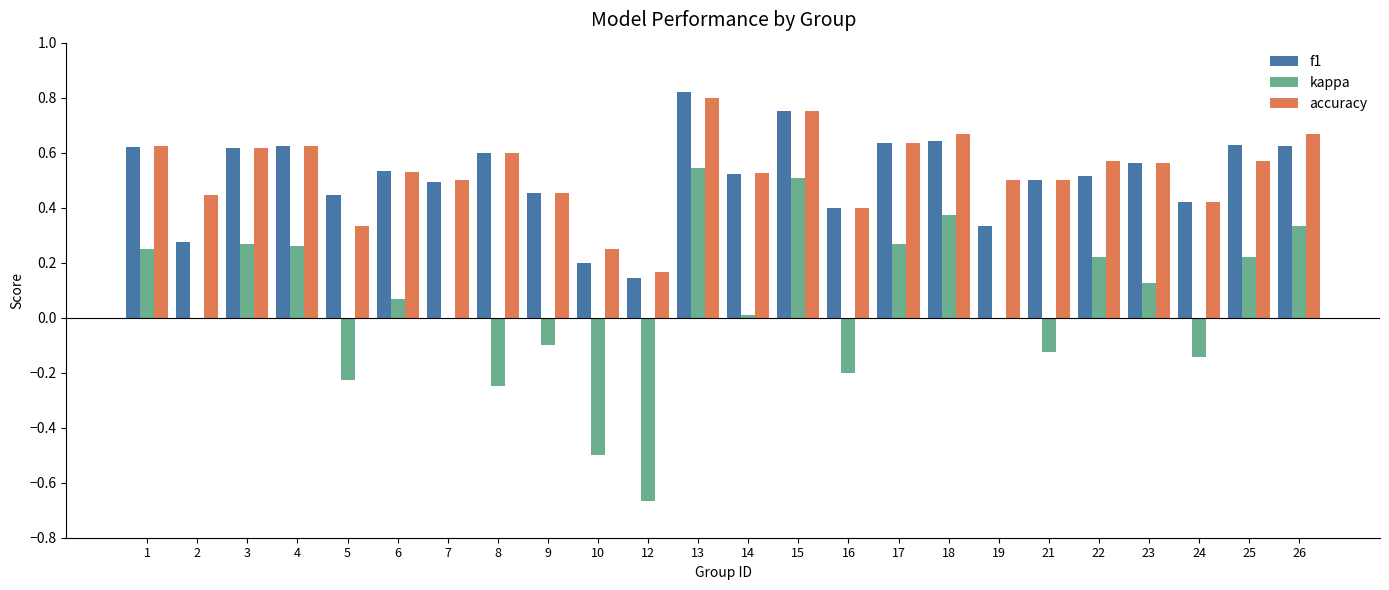

The f1 series shows 0.3 at 22. True or false?

False